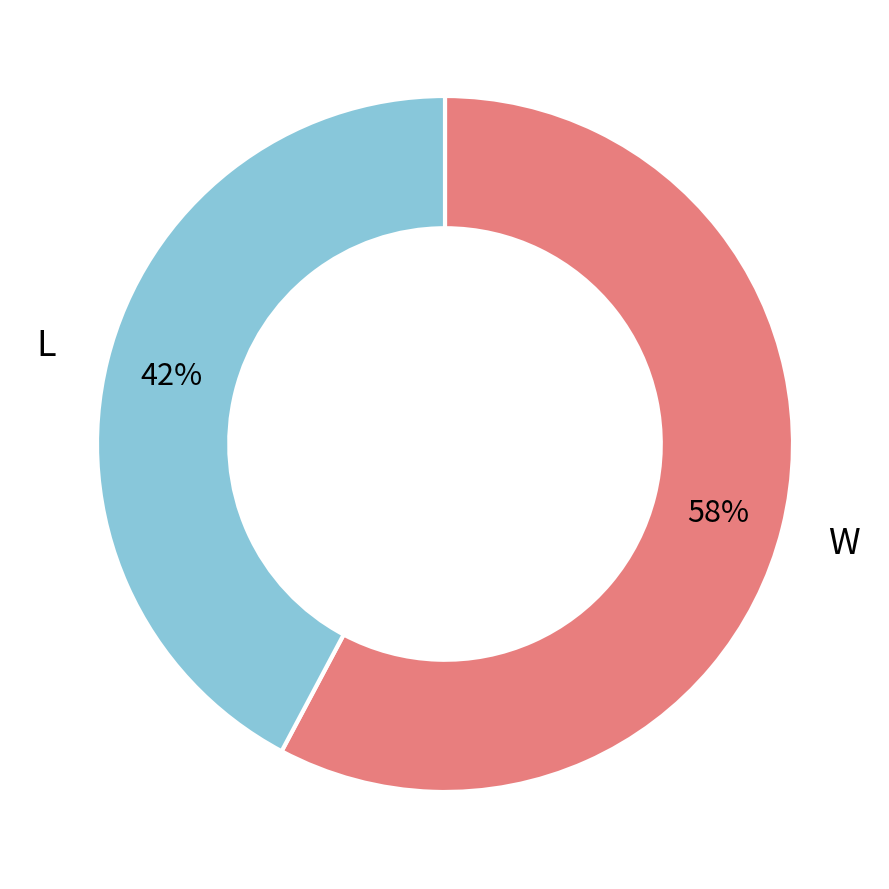

Is W the majority of the pie?

Yes